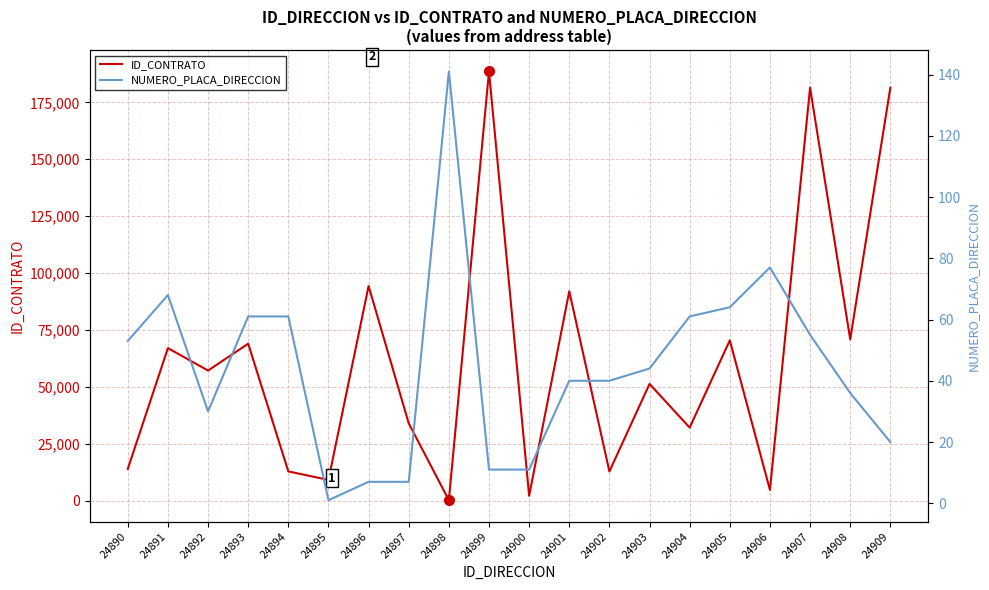

True or false: NUMERO_PLACA_DIRECCION and ID_CONTRATO cross at least once.

False